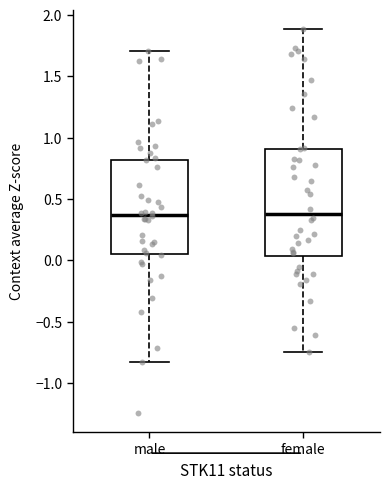

Where does the upper whisker of the box for female end on the y-axis? The values are not printed on the chart, so give them approximately, as read against the axis.

1.90